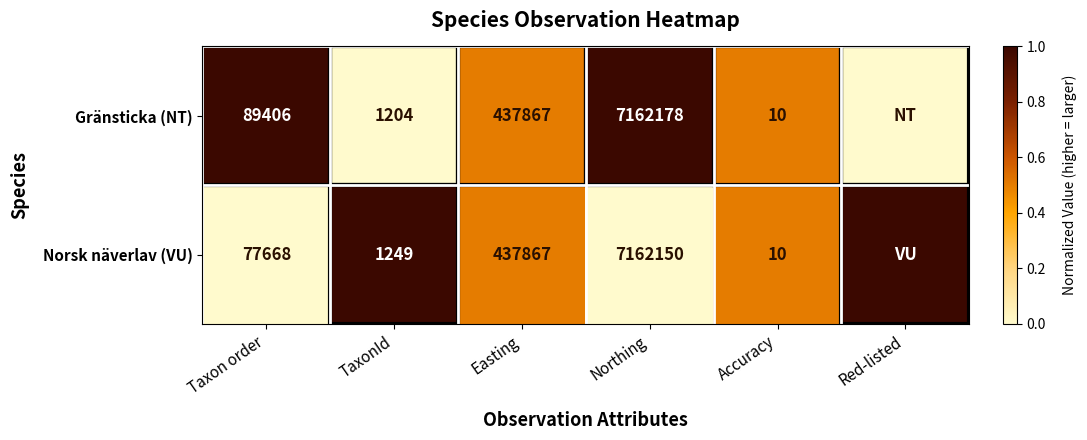

Between Easting and Northing, which series saw the biggest shift?

Gränsticka (NT)